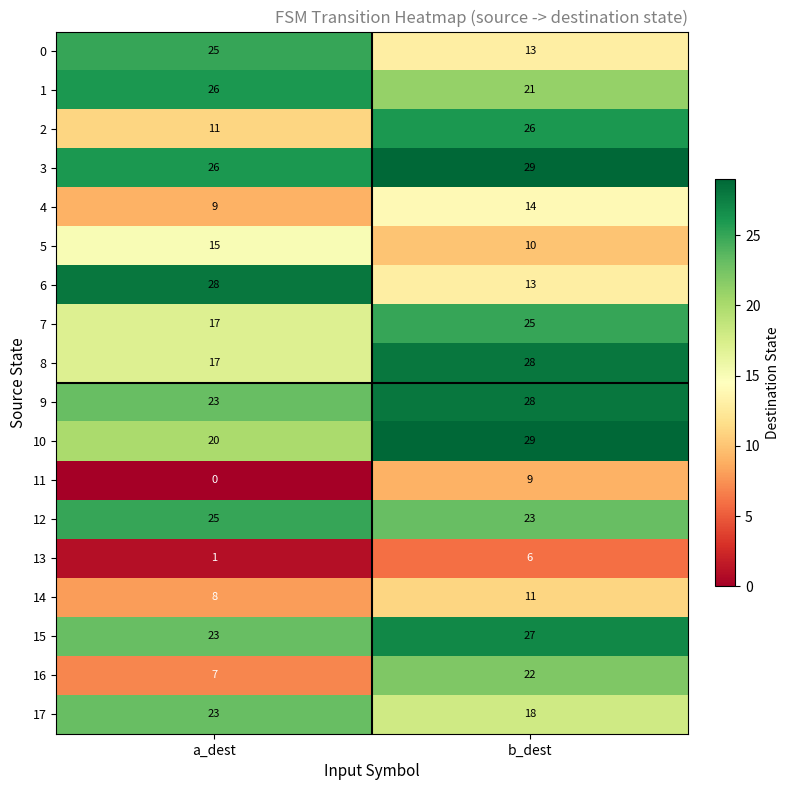

Which category has the lowest value in the 0 series?

b_dest